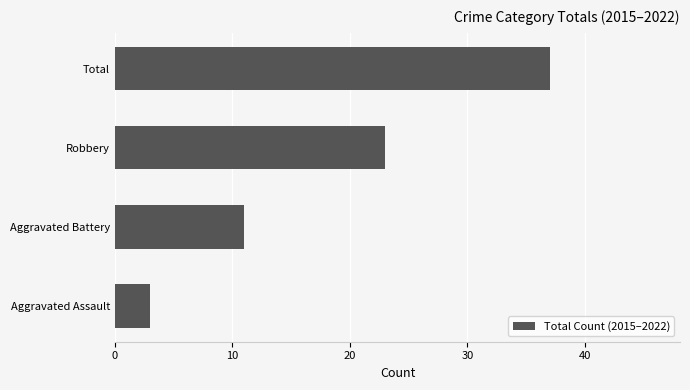

Is it true that the value at Aggravated Assault is 1?

False